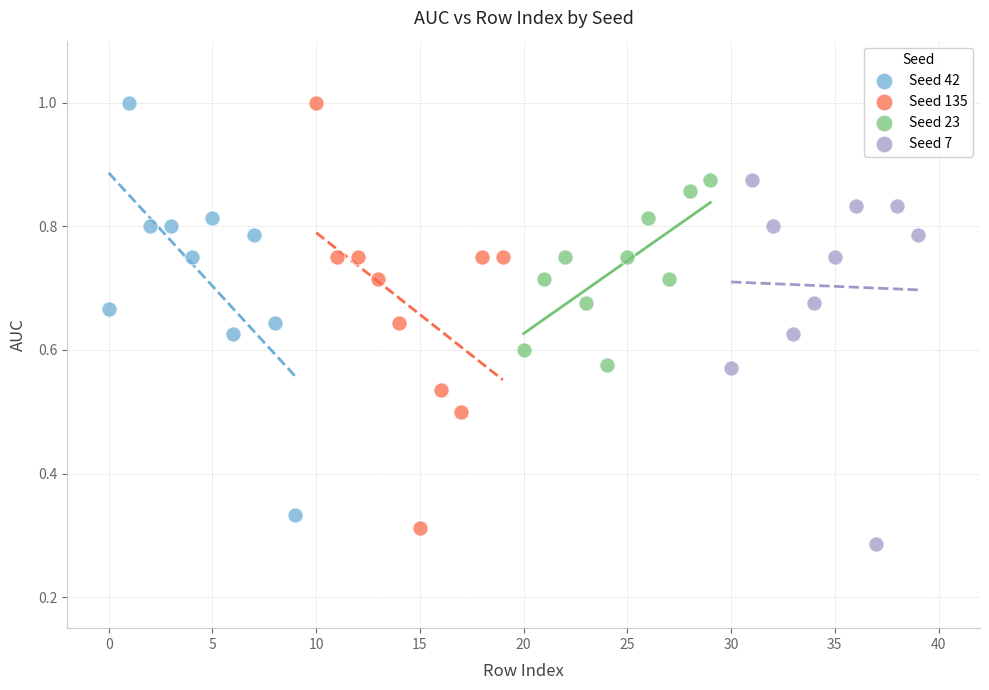

Which series has the widest spread of Y values?

Seed 135